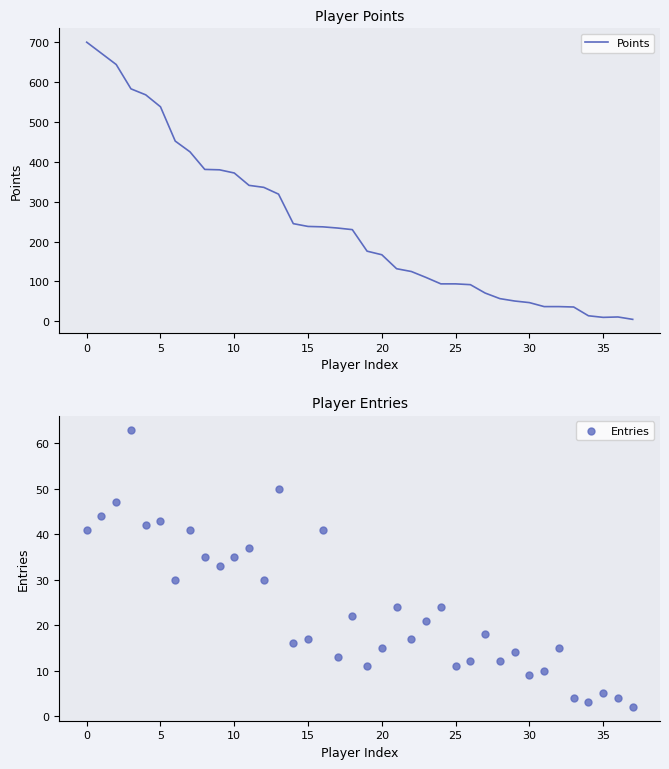

What are all the series names shown in the legend?

Points, Entries